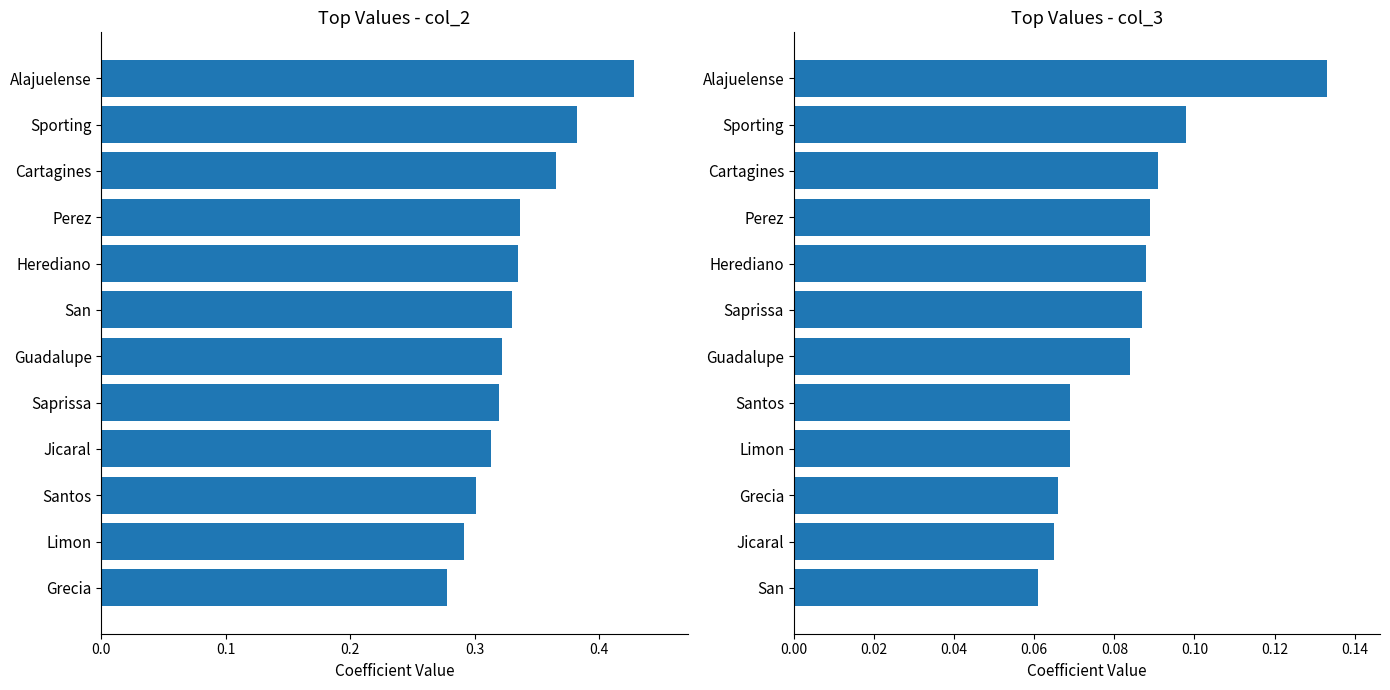

True or false: col_3 has a value of 0.0 at 8.

False